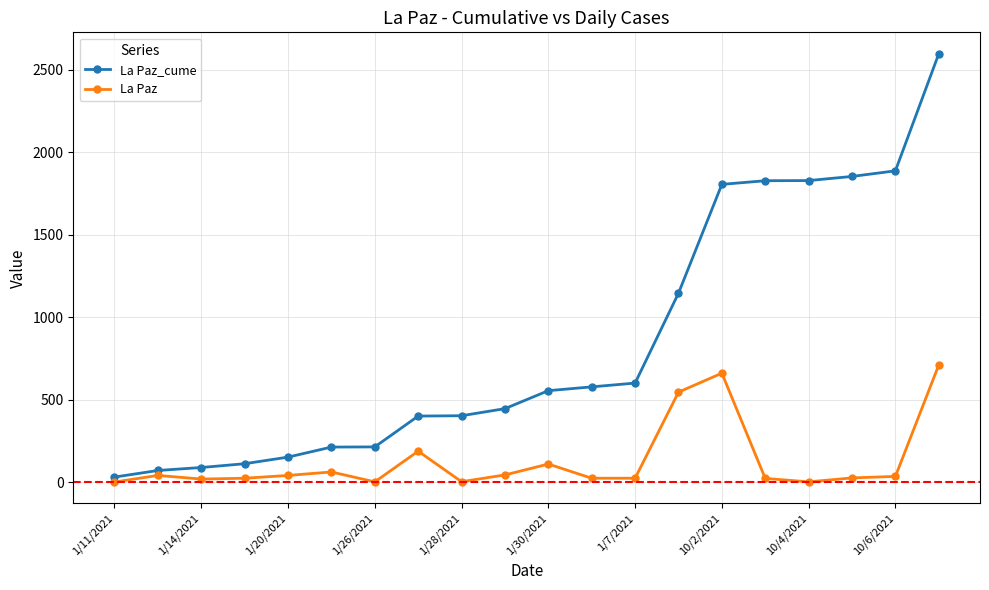

Which series has the largest range (max minus min)?

La Paz_cume